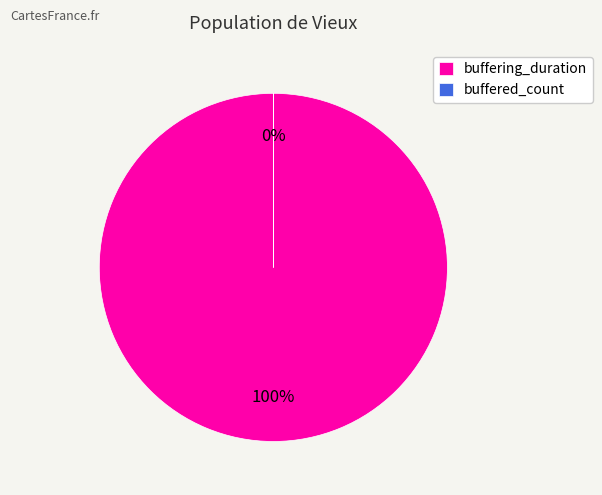

What portion of the pie excludes buffered_count?

100.0%